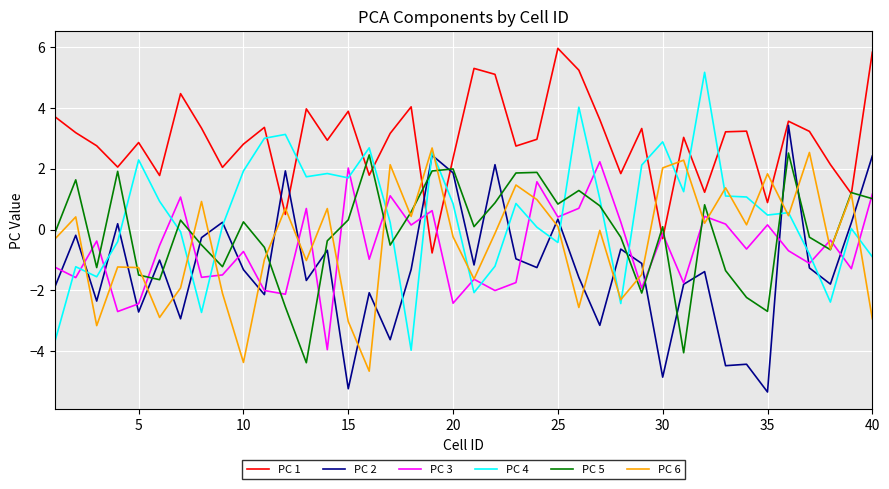

What is the smallest value displayed?

-5.3